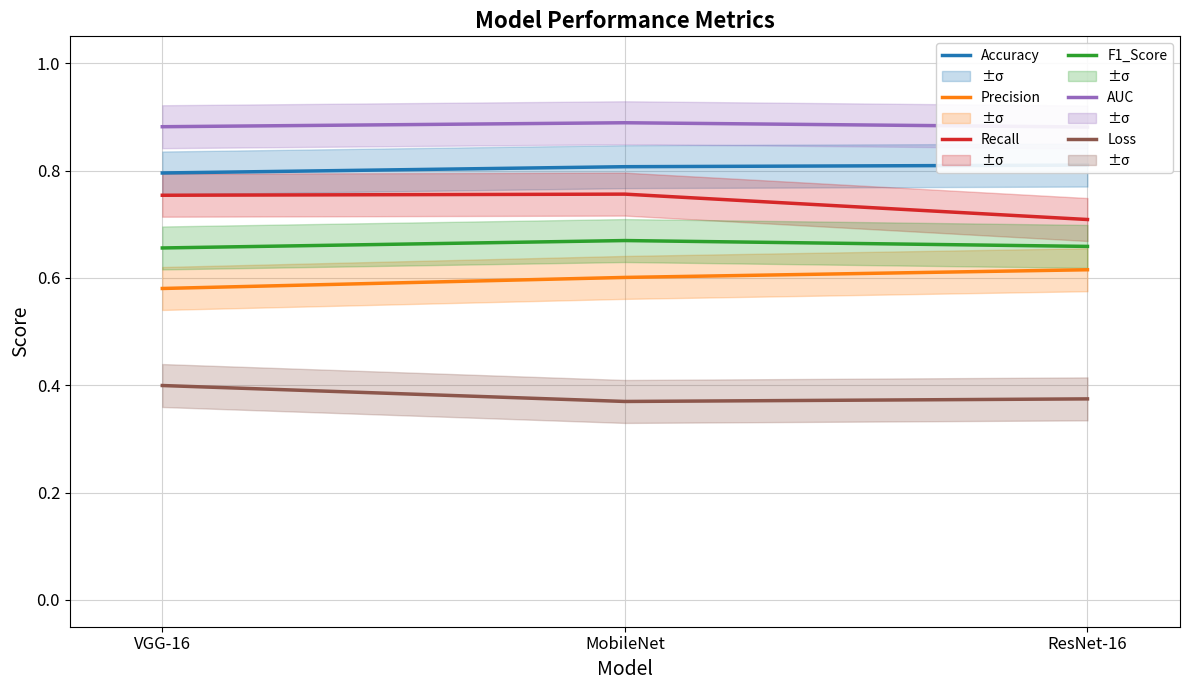

What is the minimum value for AUC?

0.9